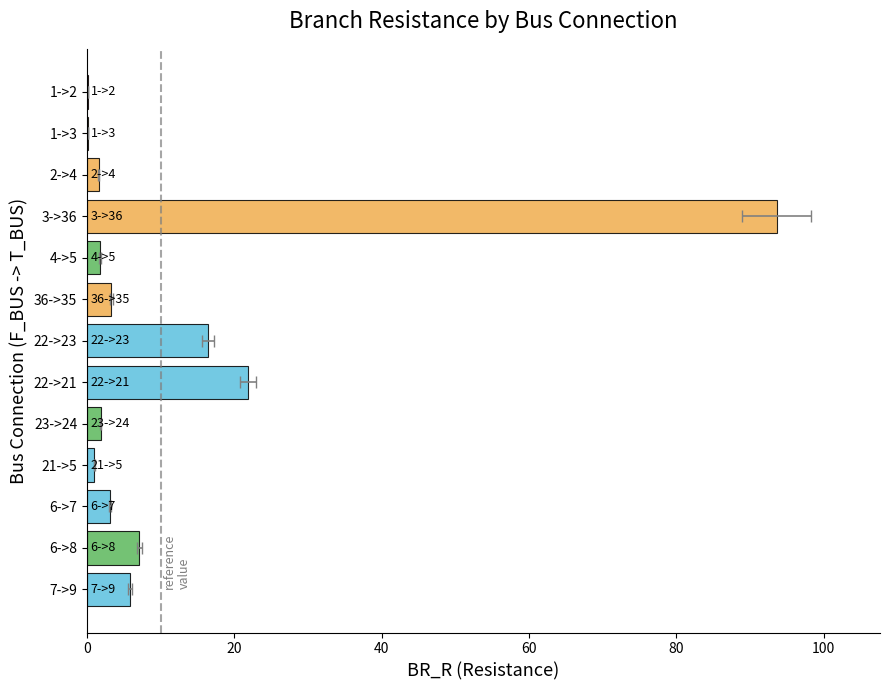

What is the maximum value shown in the chart?

93.6